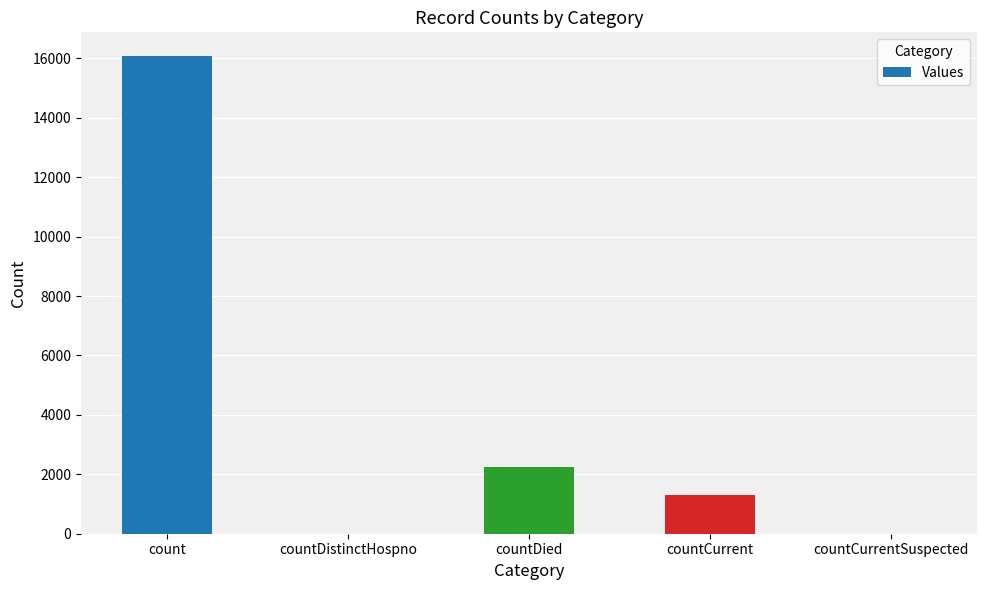

What is the greatest value displayed?

16075